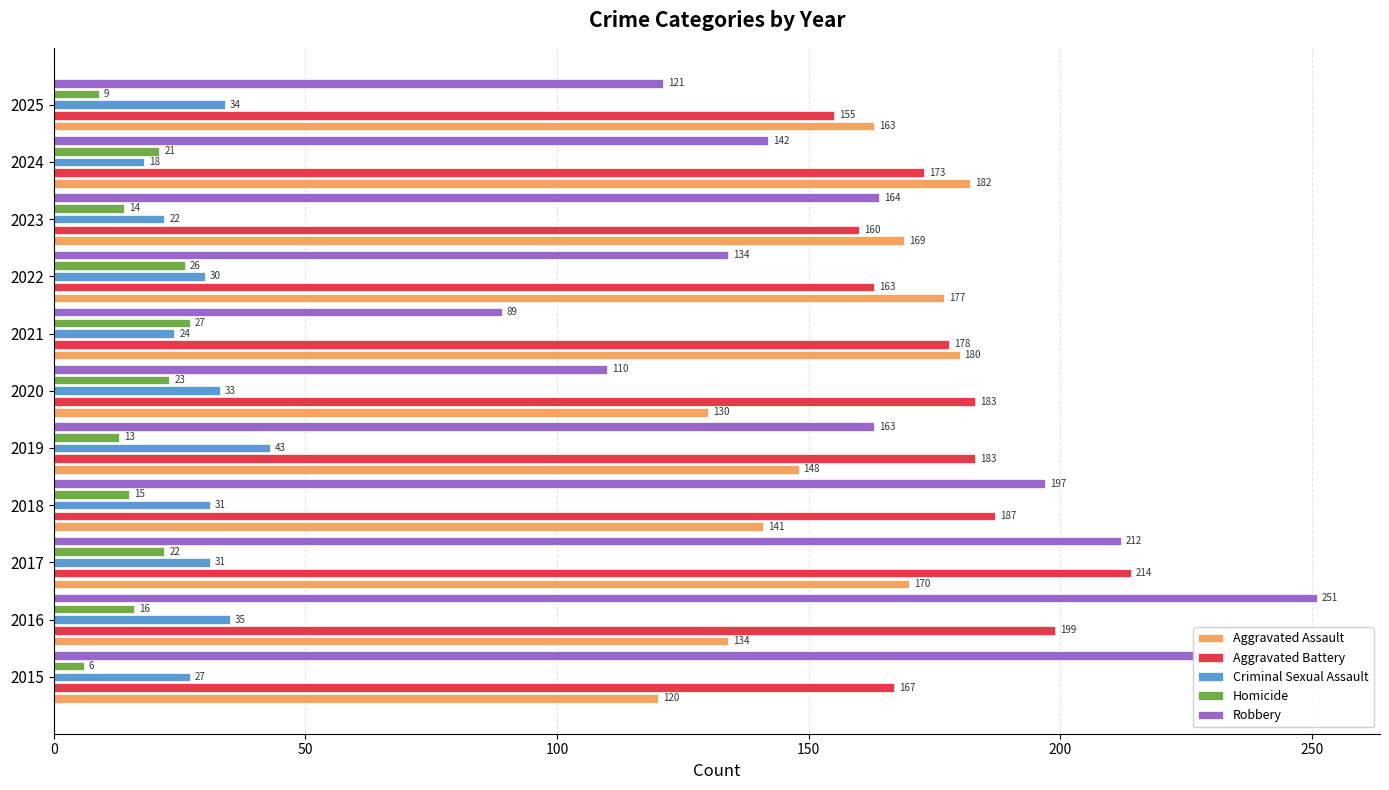

Which series has the largest total across all categories?

Aggravated Battery